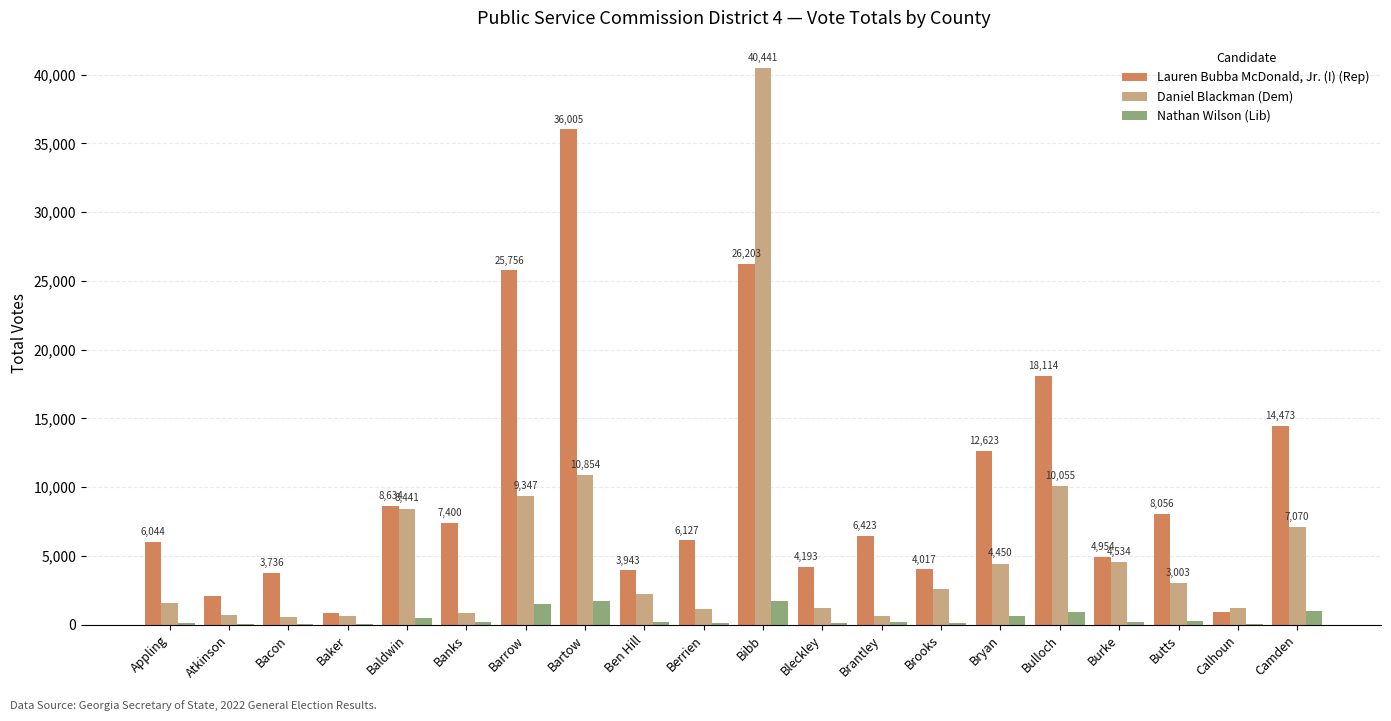

How many distinct data groups are displayed?

3